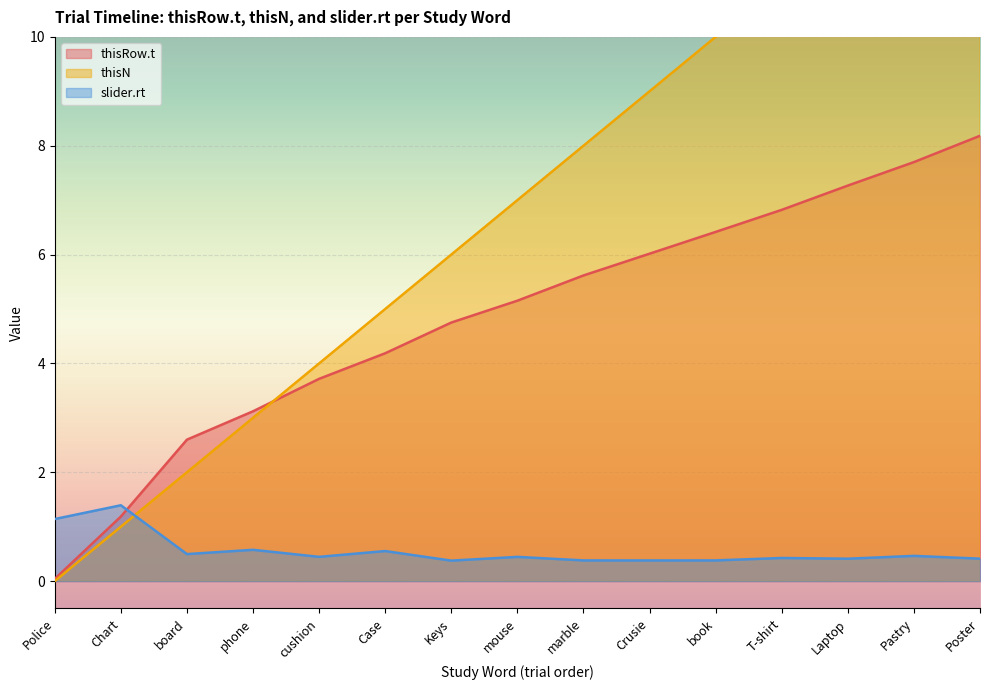

Rank the series at Laptop from highest to lowest value.

thisN, thisRow.t, slider.rt